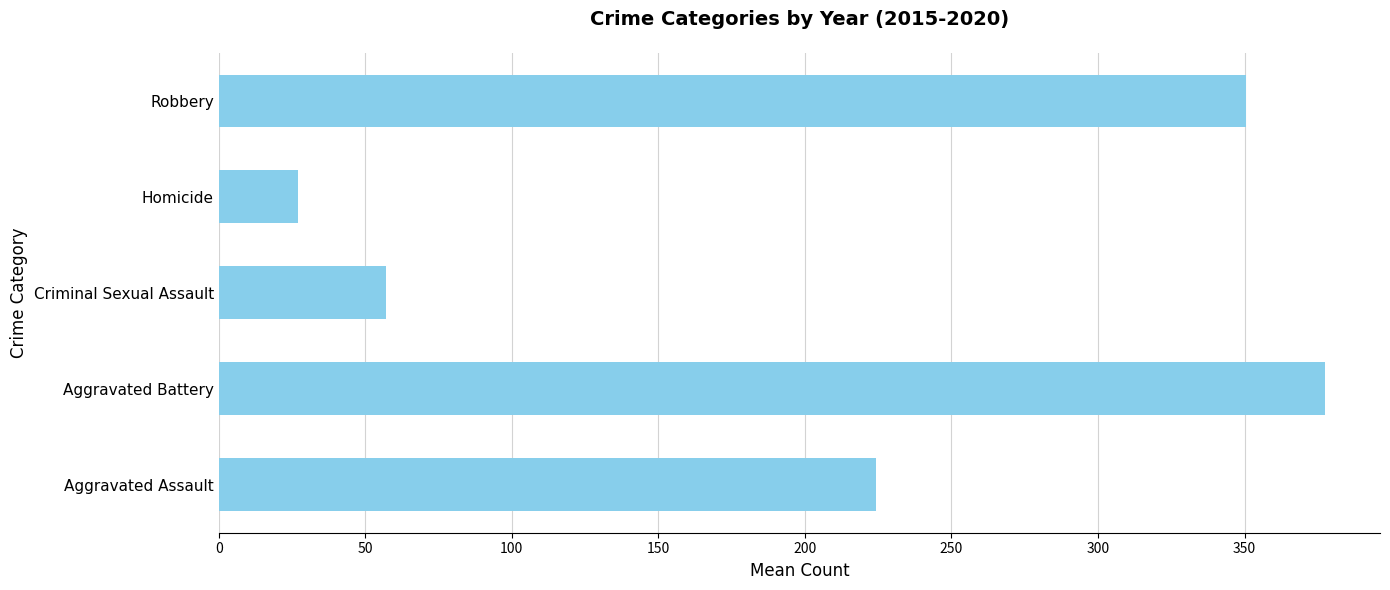

Where is the data nearest to the value 202?

Aggravated Assault